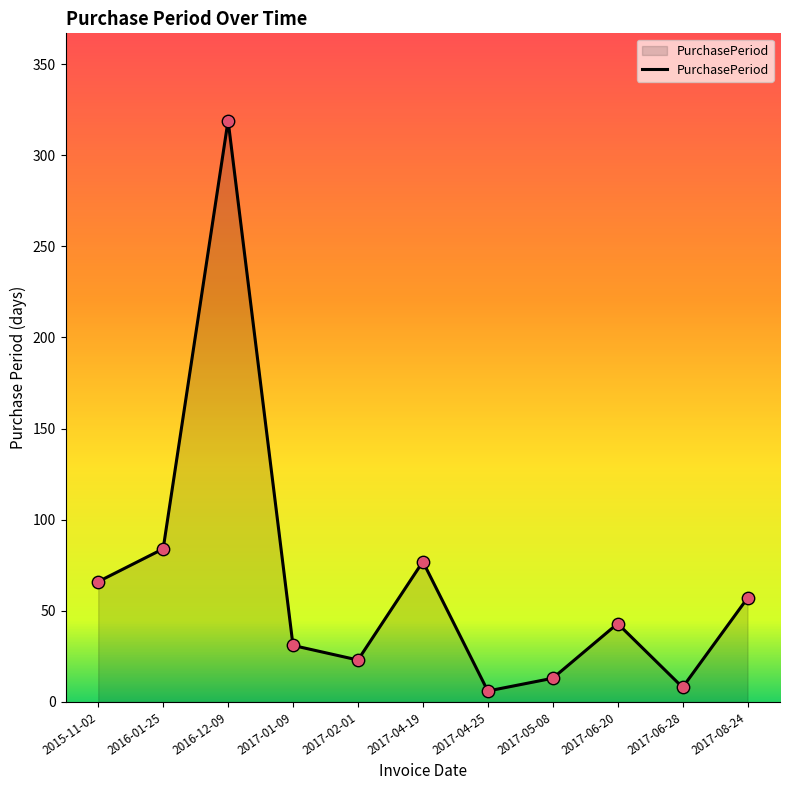

Approximately how many times larger is the value at 2015-11-02 compared to 2016-01-25?

0.8